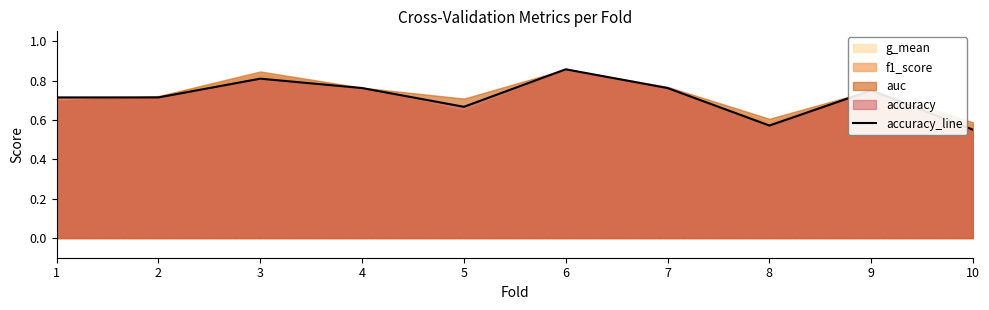

The chart shows a value of 0.7 at 1. True or false?

True